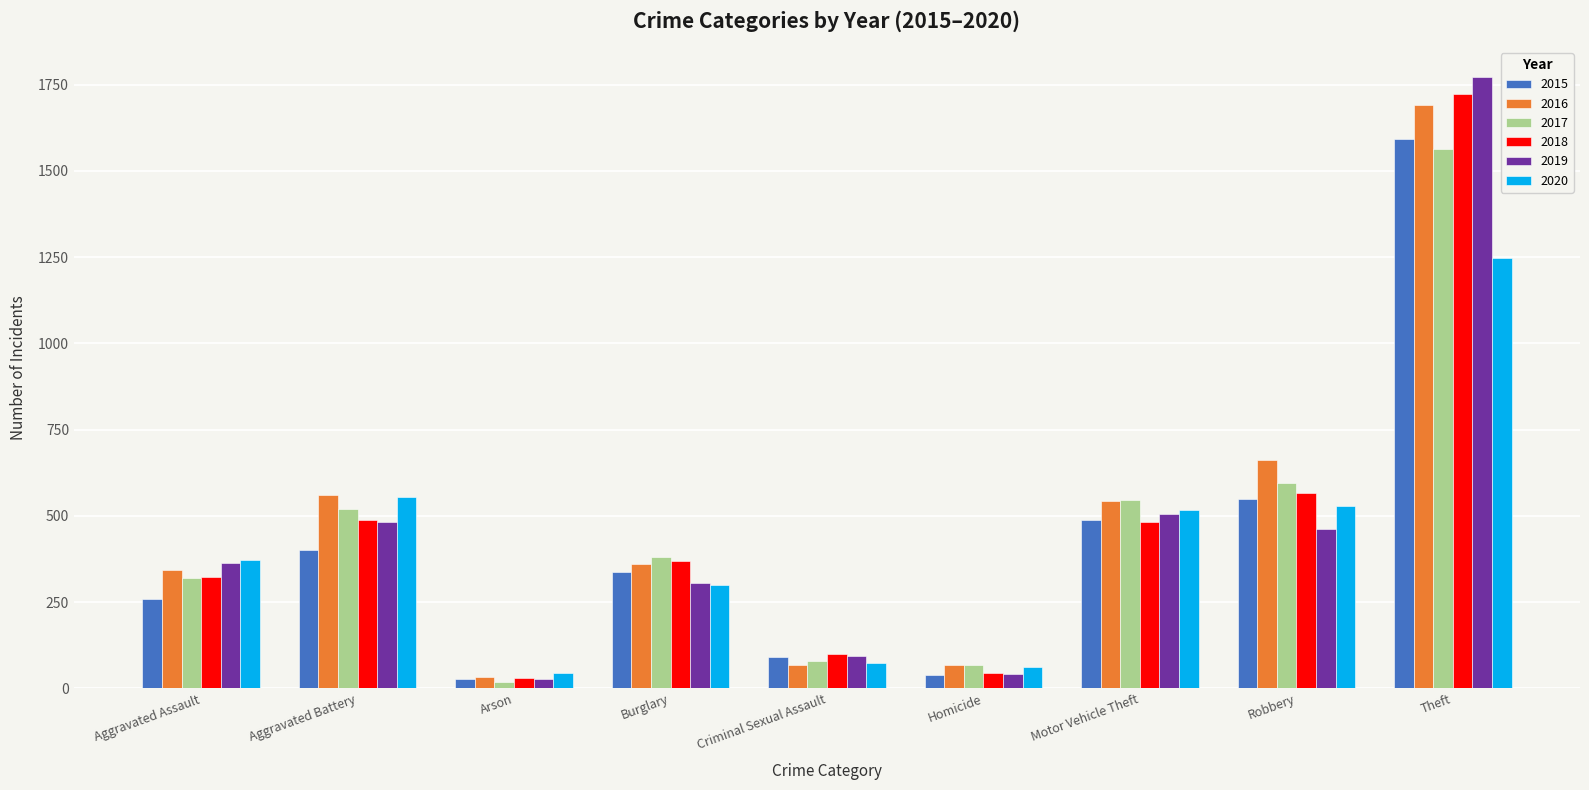

At which label does 2018 first exceed 369?

Aggravated Battery